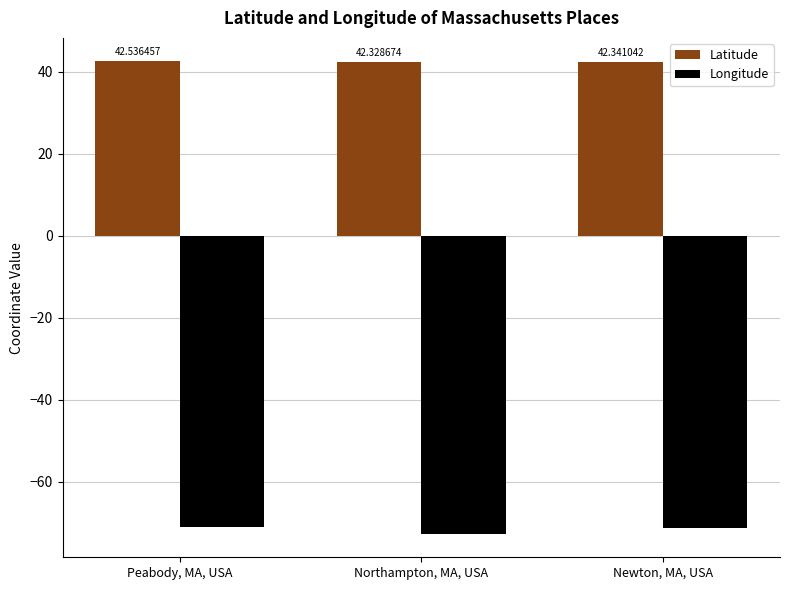

The value of Latitude at Northampton, MA, USA is 42.3. True or false?

True